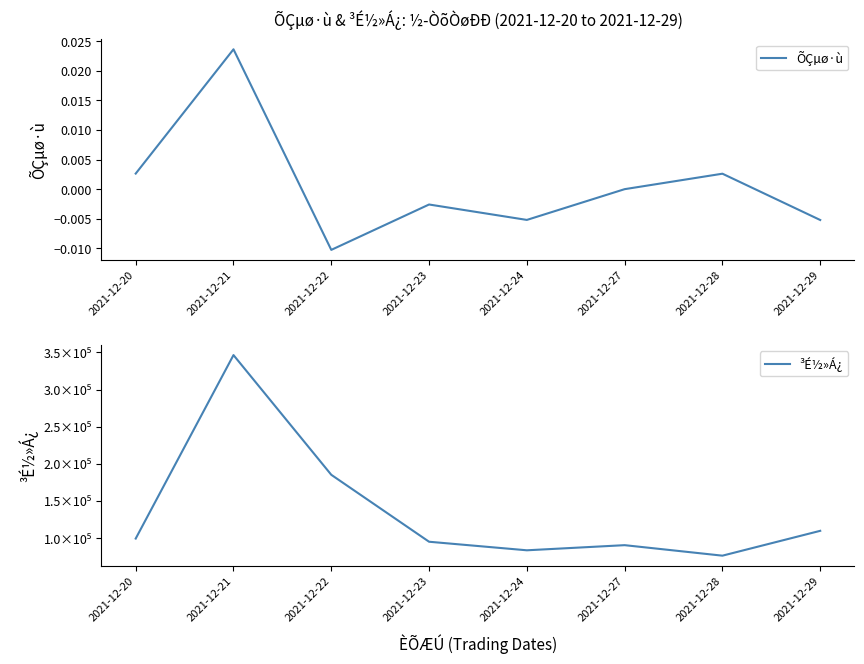

Rank the categories by ÕÇµø·ù value from lowest to highest.

2021-12-22, 2021-12-29, 2021-12-24, 2021-12-23, 2021-12-27, 2021-12-28, 2021-12-20, 2021-12-21